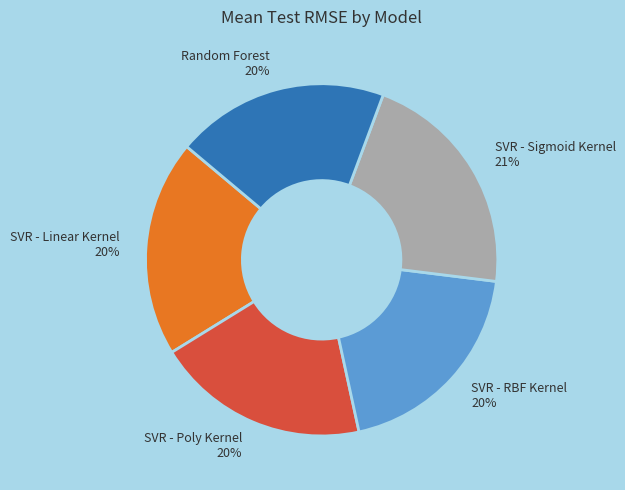

How many slices are in this pie chart?

5